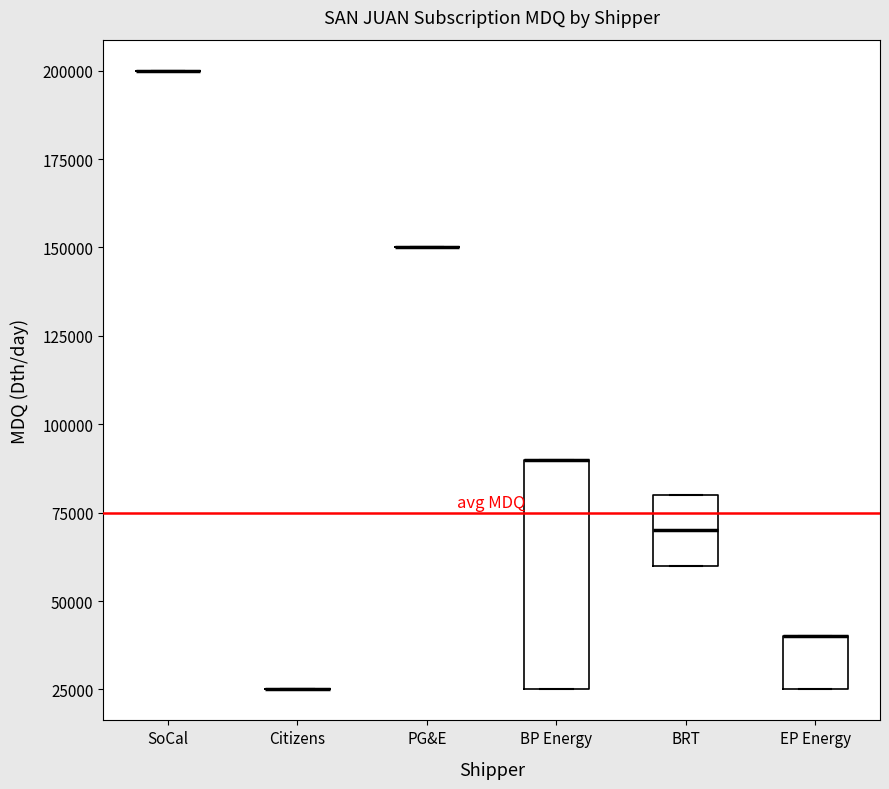

Reading left to right, read every box against the y-axis: the position of its median line, the range the box covers, and the ends of its whiskers. The values are not printed on the chart, so give them approximately, as read against the axis.

SoCal: box collapsed to a line at 200000, whiskers 200000 to 200000
Citizens: box collapsed to a line at 25000, whiskers 25000 to 25000
PG&E: box collapsed to a line at 150000, whiskers 150000 to 150000
BP Energy: median 90000 (drawn on the box's upper edge), box 25000 to 90000, whiskers 25000 to 90000
BRT: median 70000, box 60000 to 80000, whiskers 60000 to 80000
EP Energy: median 40000 (drawn on the box's upper edge), box 25000 to 40000, whiskers 25000 to 40000